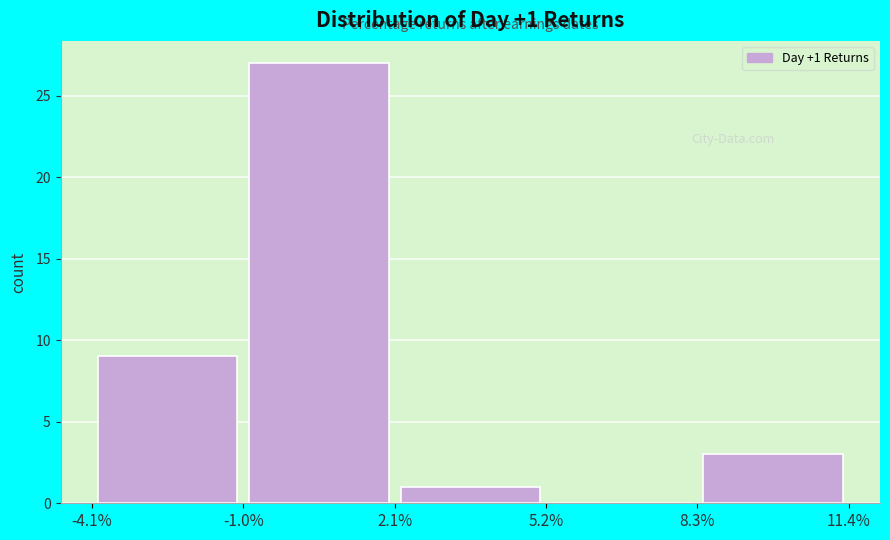

Which range on the x-axis has the tallest bar?

-1.0% to 2.1%